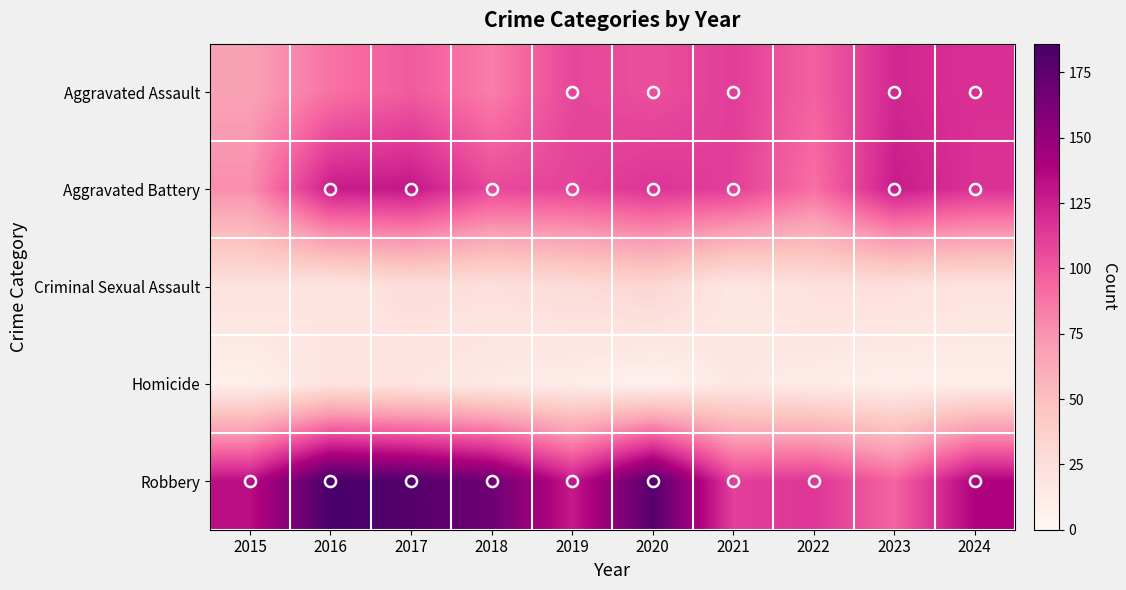

List the series in order of their peak value, highest first.

Robbery, Aggravated Battery, Aggravated Assault, Criminal Sexual Assault, Homicide